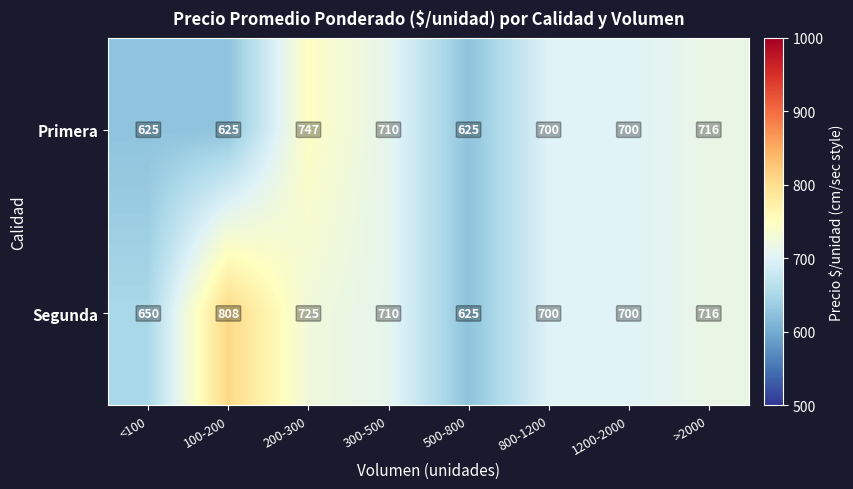

Reading left to right, transcribe all the data shown in this chart.

Primera: 625	625	747	710	625	700	700	716
Segunda: 650	808	725	710	625	700	700	716